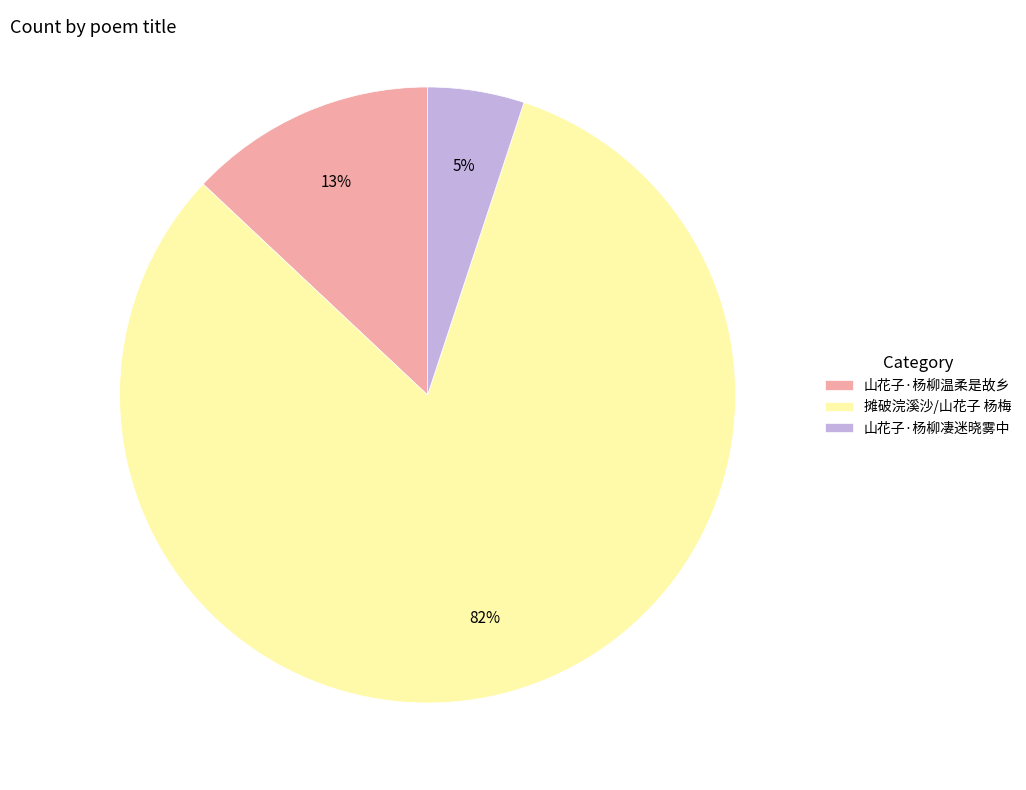

What percentage is the 山花子·杨柳凄迷晓雾中 slice, to the nearest percent?

5%